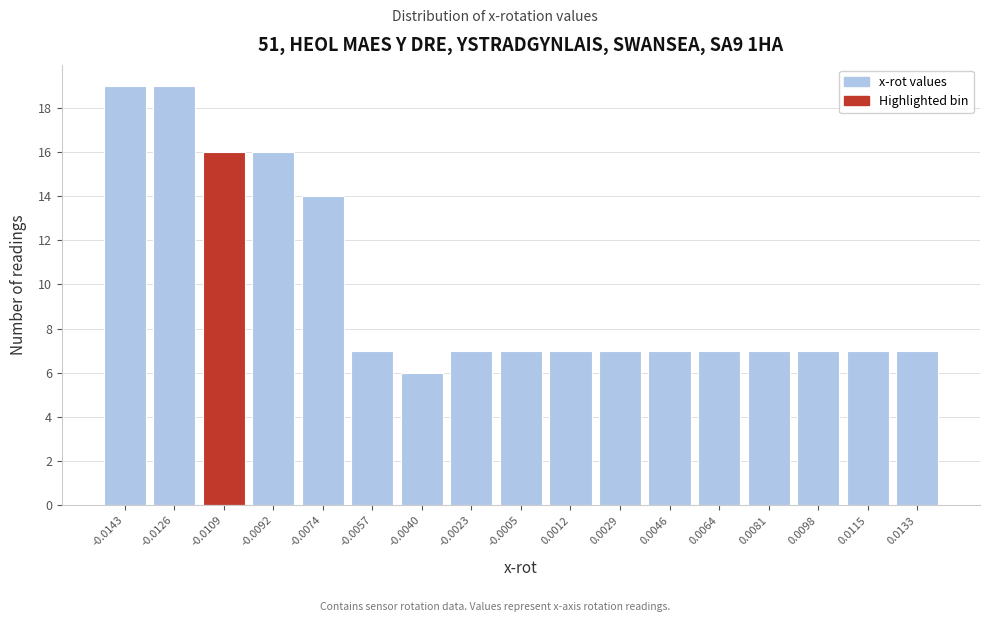

Reading left to right, what are all the values shown in this chart?

19	19	16	16	14	7	6	7	7	7	7	7	7	7	7	7	7